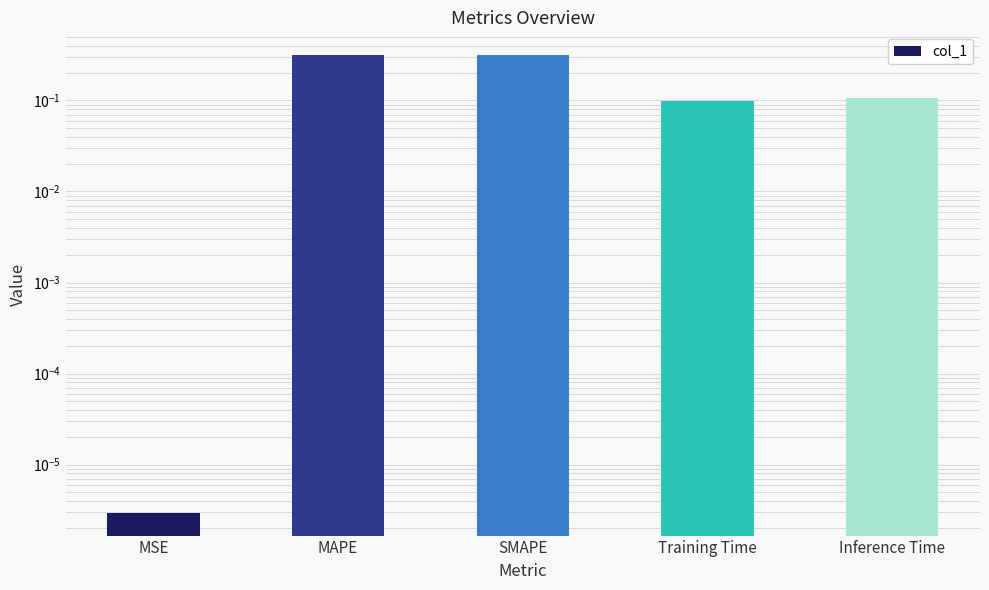

Which has a higher value, Inference Time or SMAPE?

SMAPE